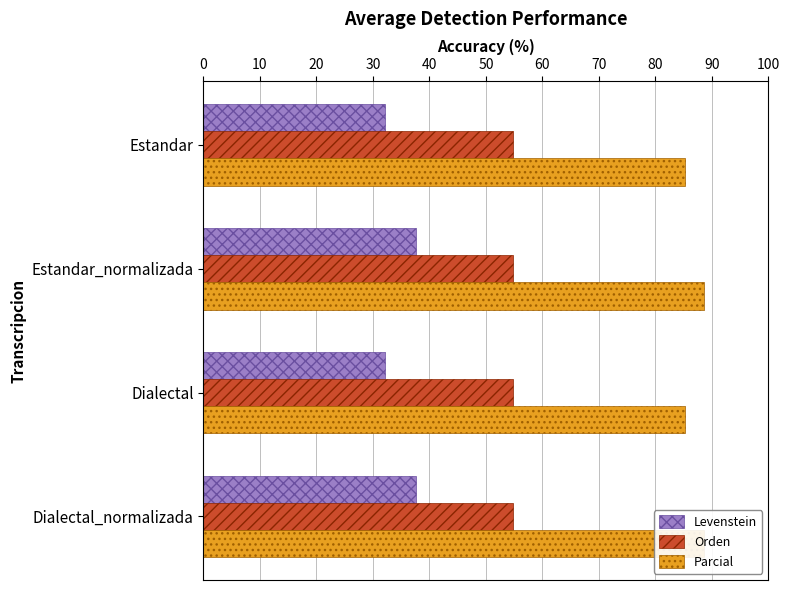

Between 0 and 30, which series saw the biggest shift?

Levenstein